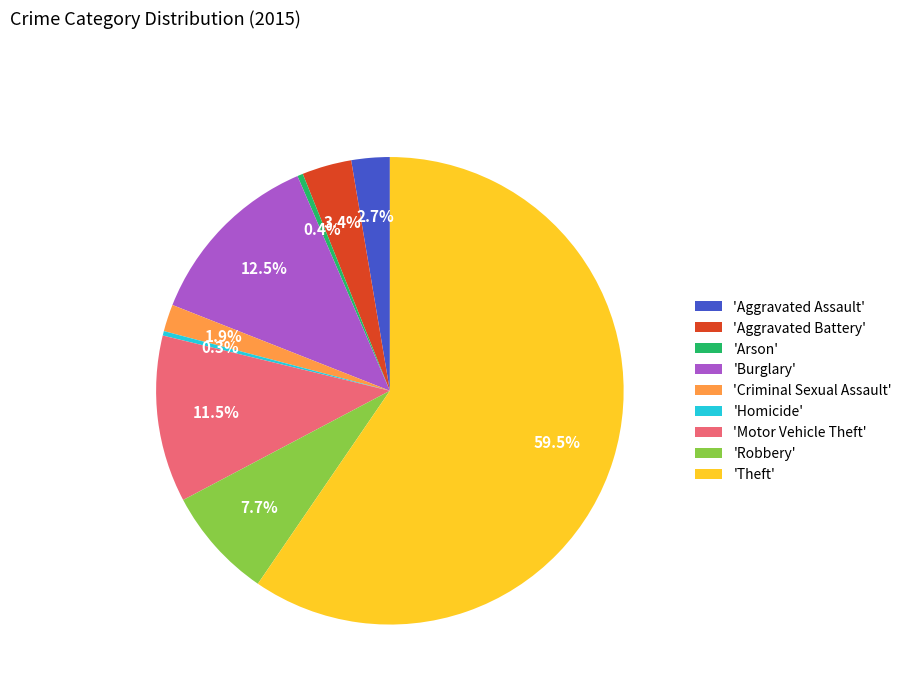

Is there any slice that represents more than half of the pie?

Yes